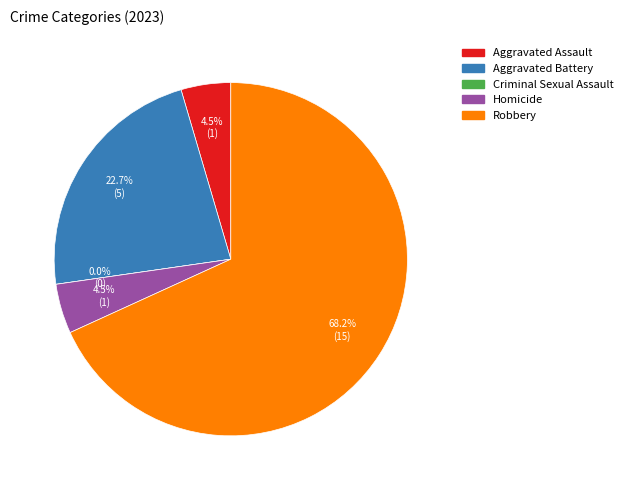

To the nearest percent, what is the difference between the largest and smallest slice percentages?

68%